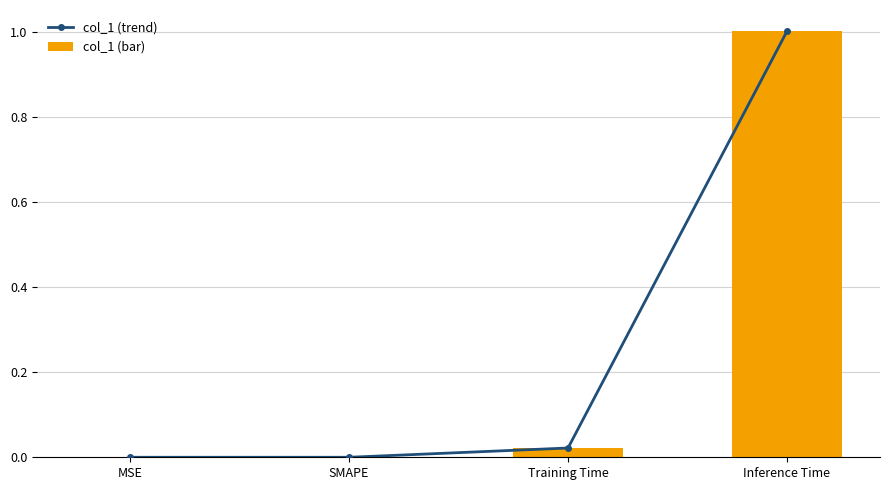

Which category has the highest value in the col_1 (trend) series?

Inference Time